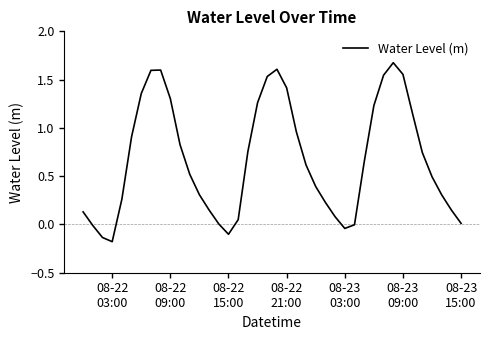

What is the maximum value shown in the chart?

1.7